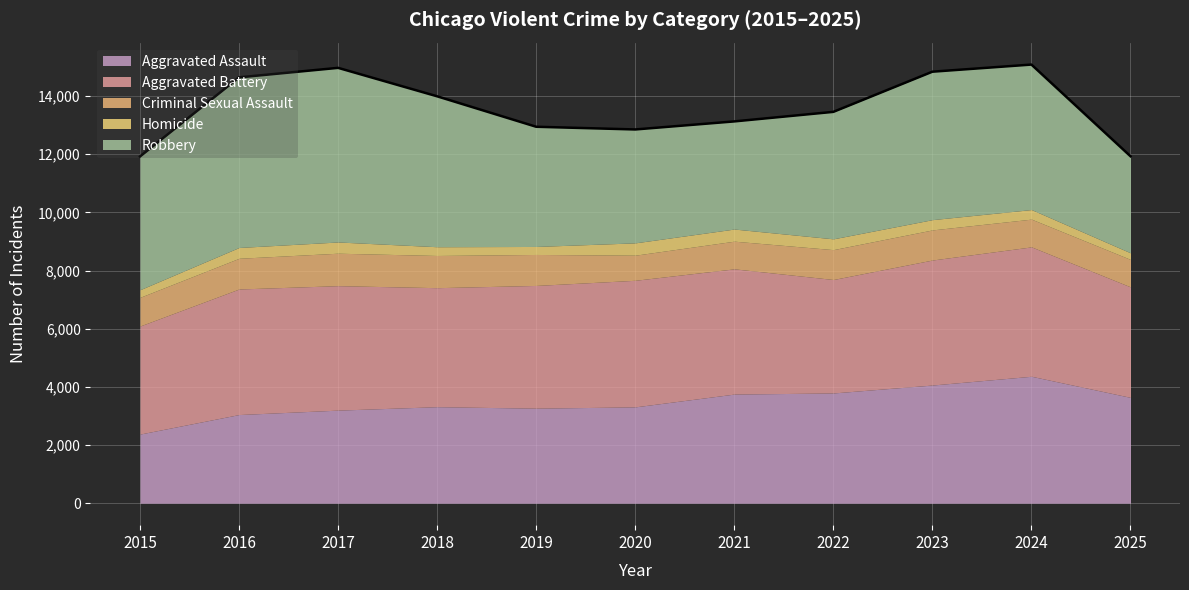

Which has a higher value, 2018 or 2025?

2025